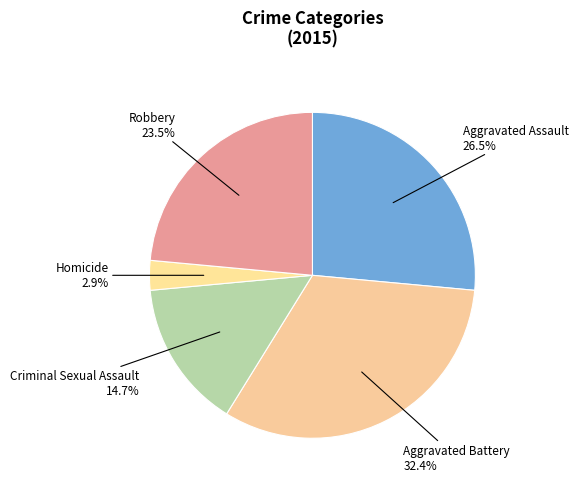

Approximately how many times larger is the value at Aggravated Battery compared to Aggravated Assault?

1.2